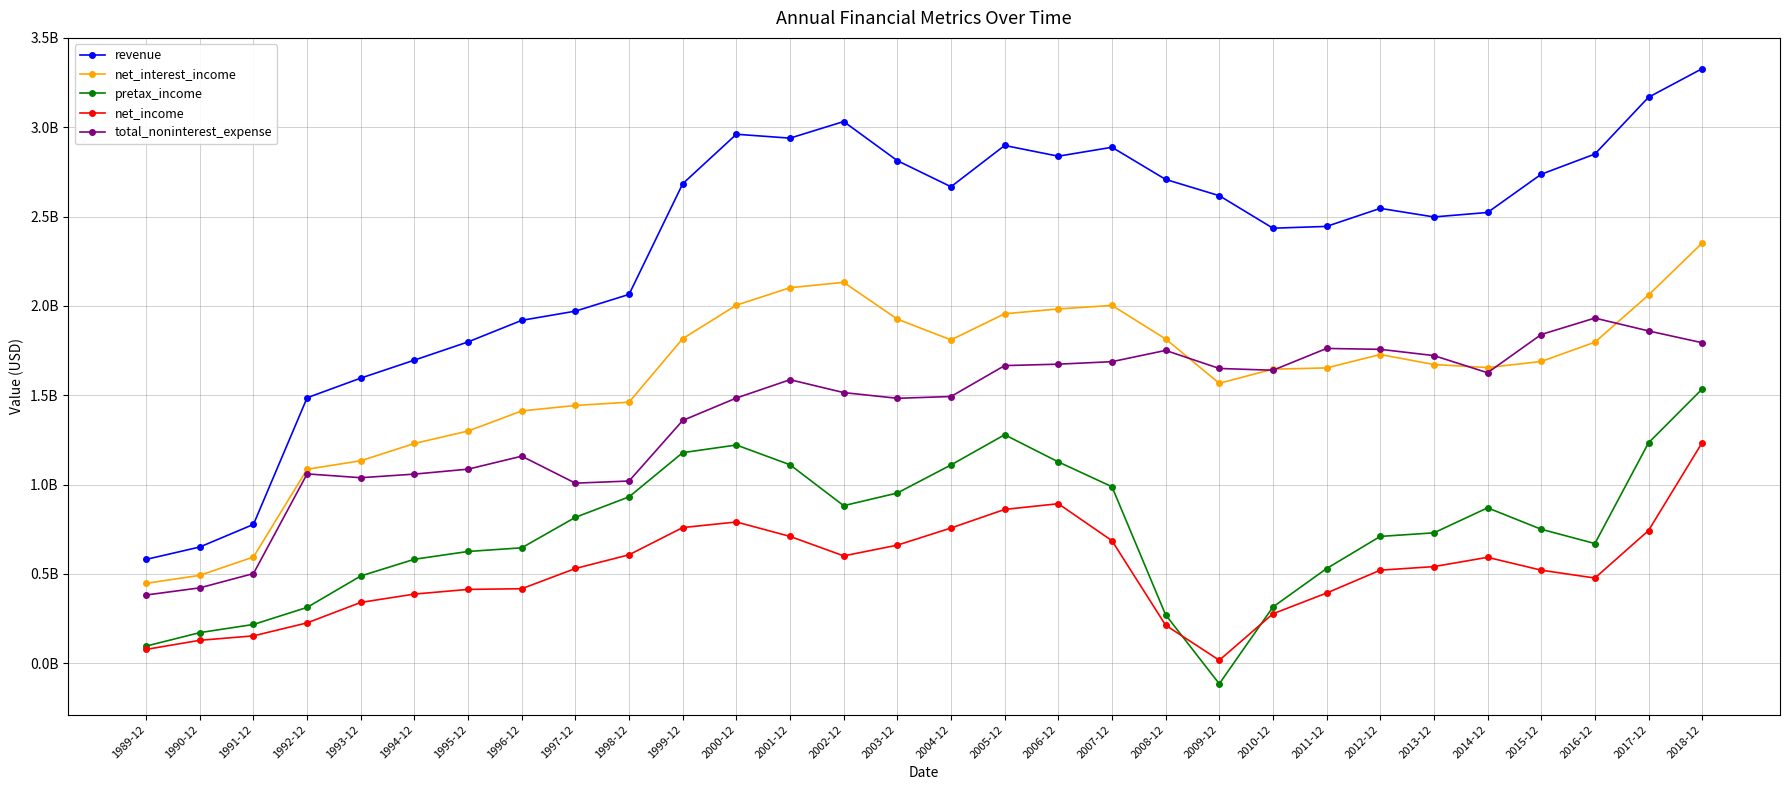

Where is the first local minimum for revenue?

2001-12